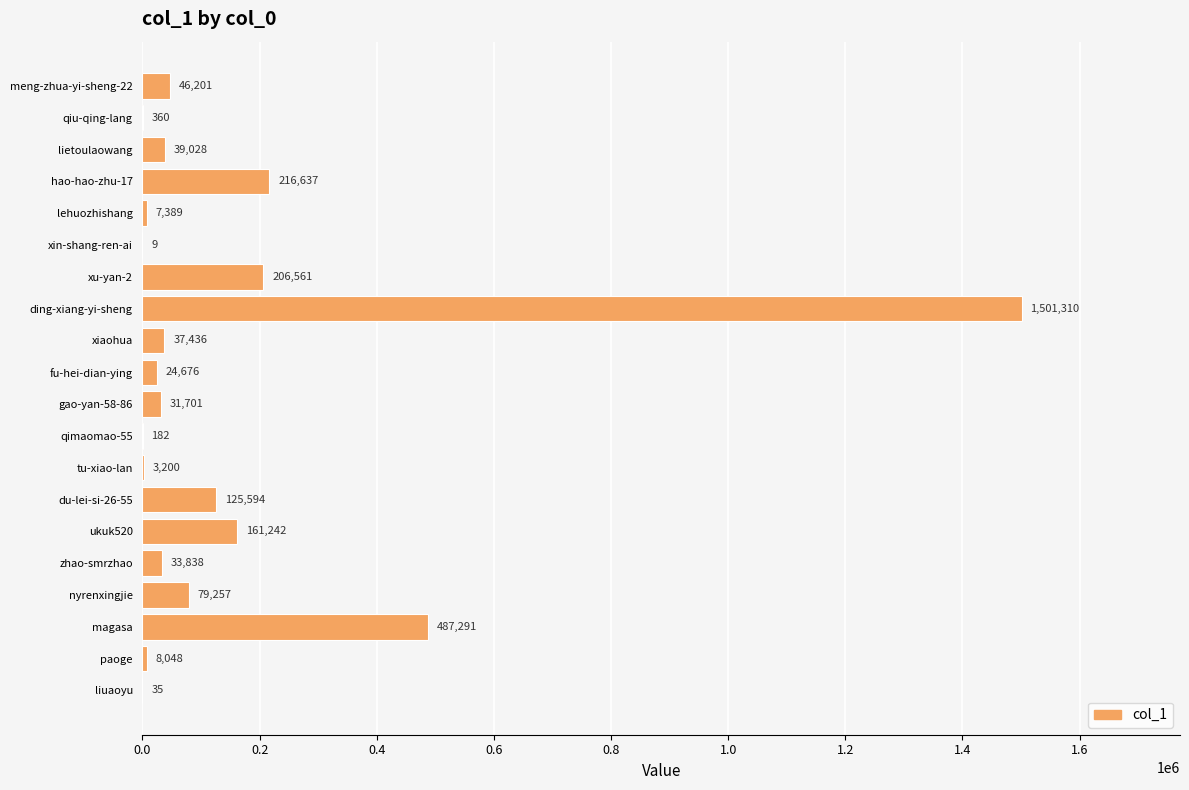

What value does the data have at ukuk520?

161242